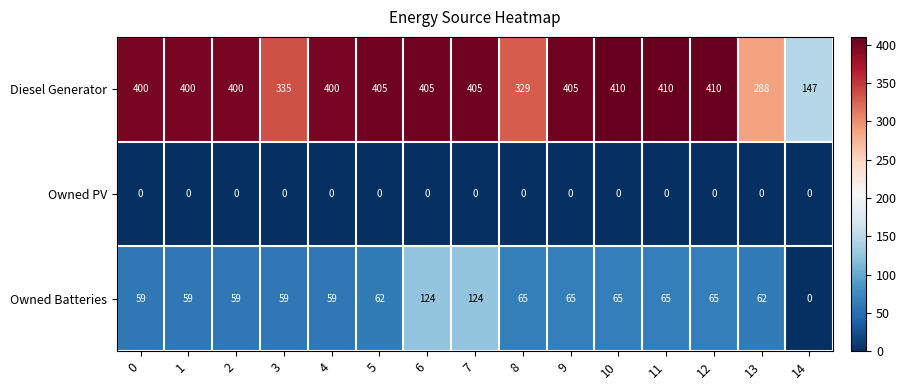

At which label does Diesel Generator reach its minimum?

14